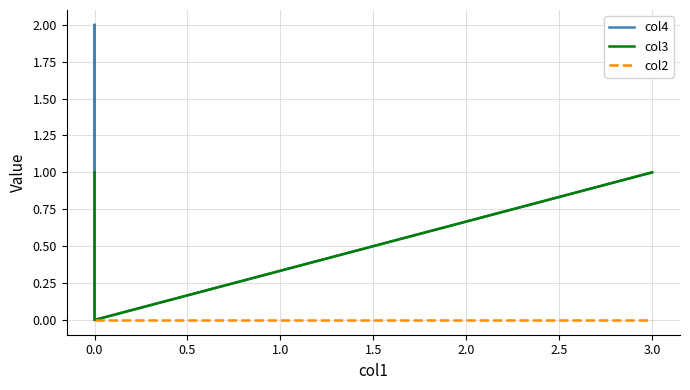

How many lines are shown in the chart?

3